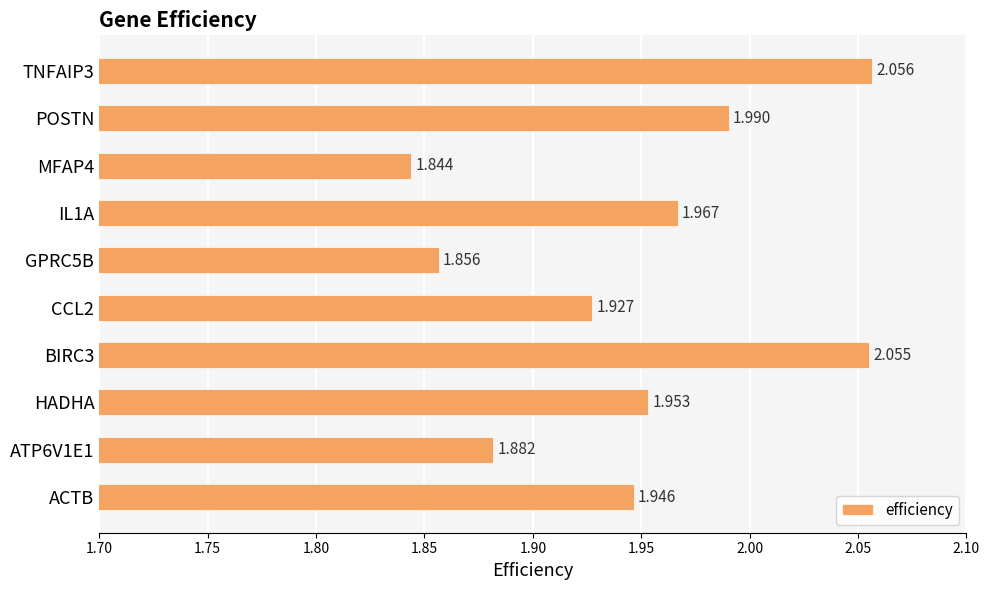

How many series are shown in this chart?

1